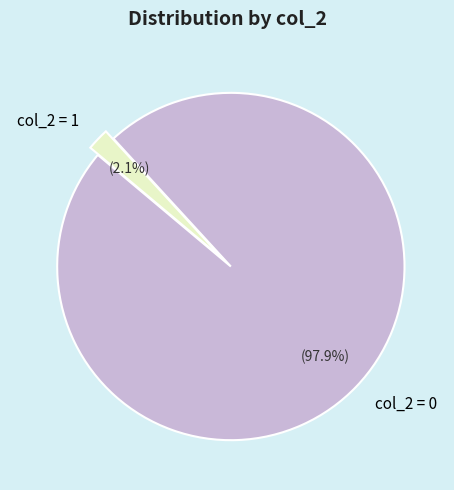

Does any single category account for the majority?

Yes